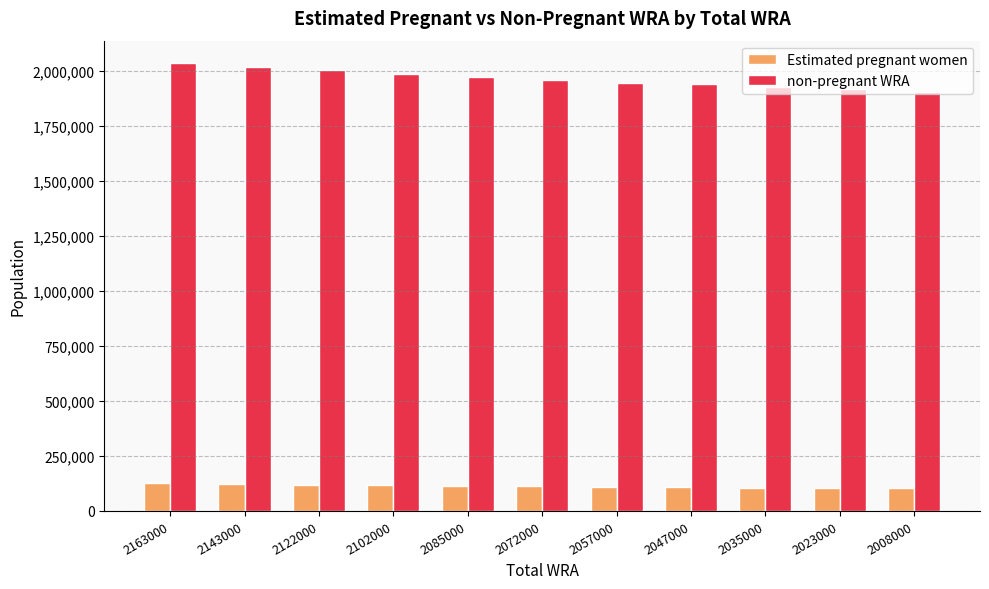

Is it true that non-pregnant WRA equals 536111.0 at 2023000?

False